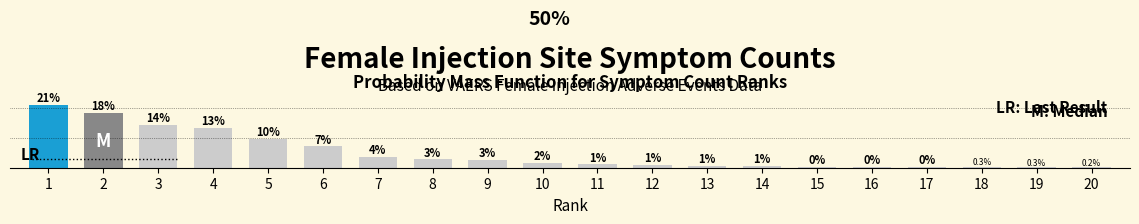

Does the chart contain any negative values?

No